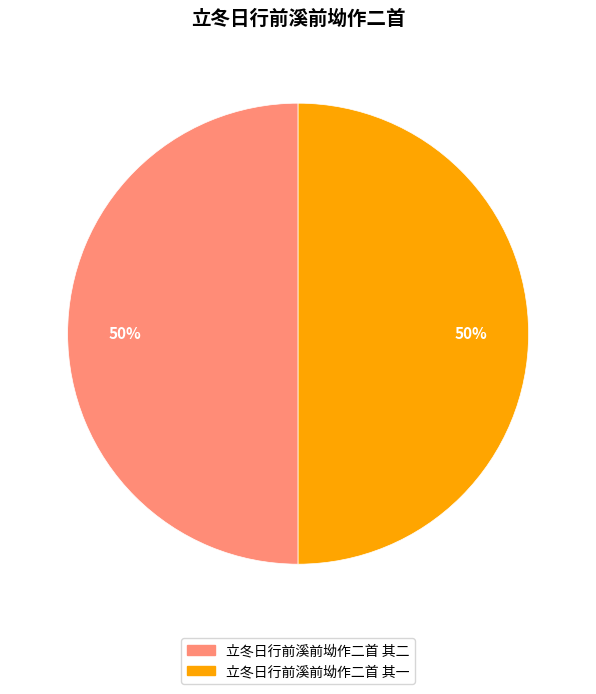

Approximately how many times larger is the value at 立冬日行前溪前坳作二首 其一 compared to 立冬日行前溪前坳作二首 其二?

1.0